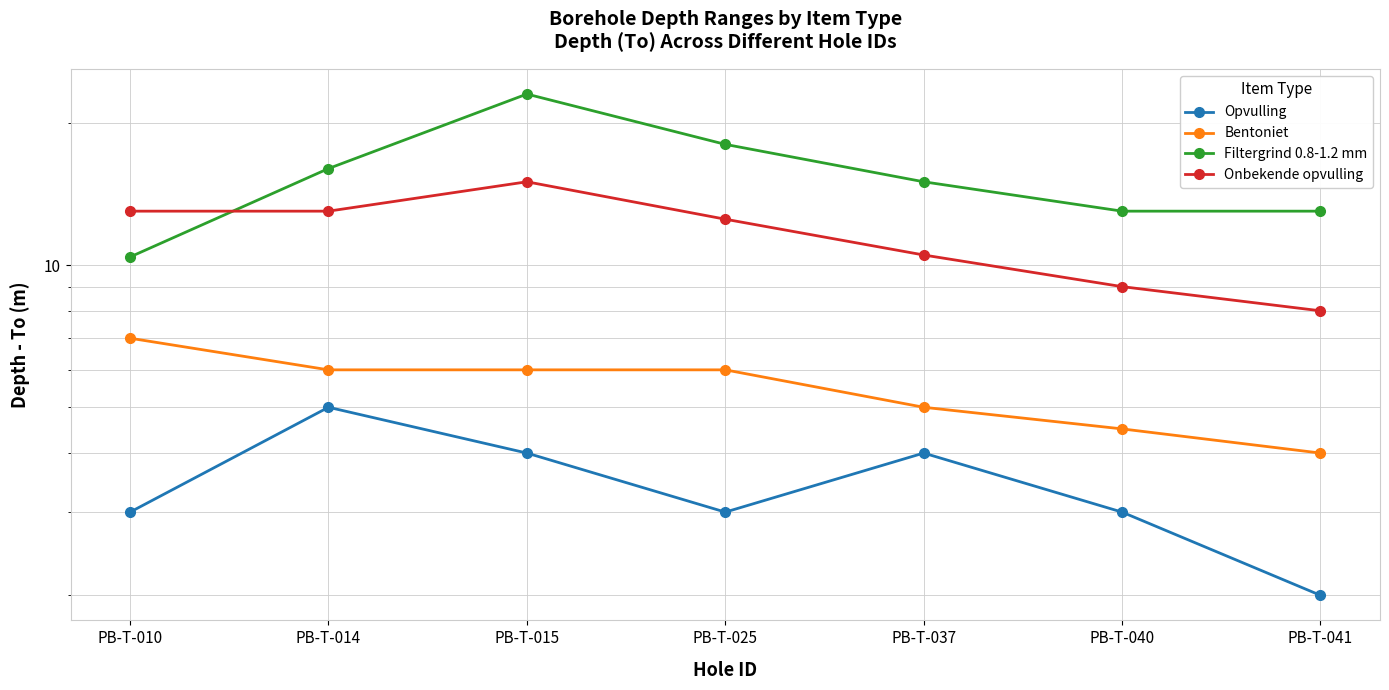

Which series has the largest total across all categories?

Filtergrind 0.8-1.2 mm